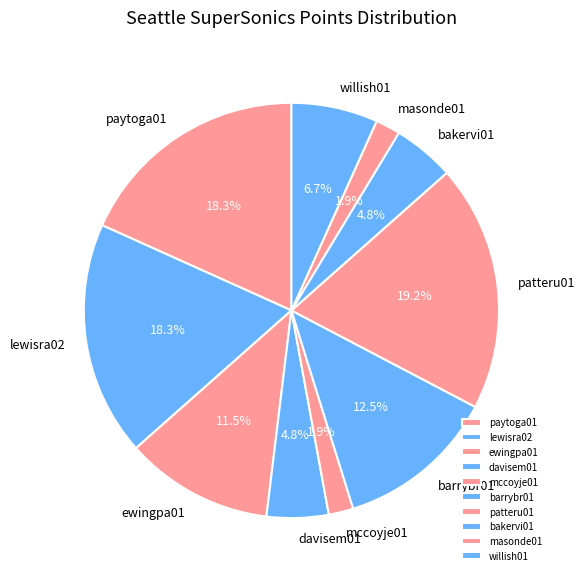

To the nearest percent, what percentage of the pie is lewisra02?

18%